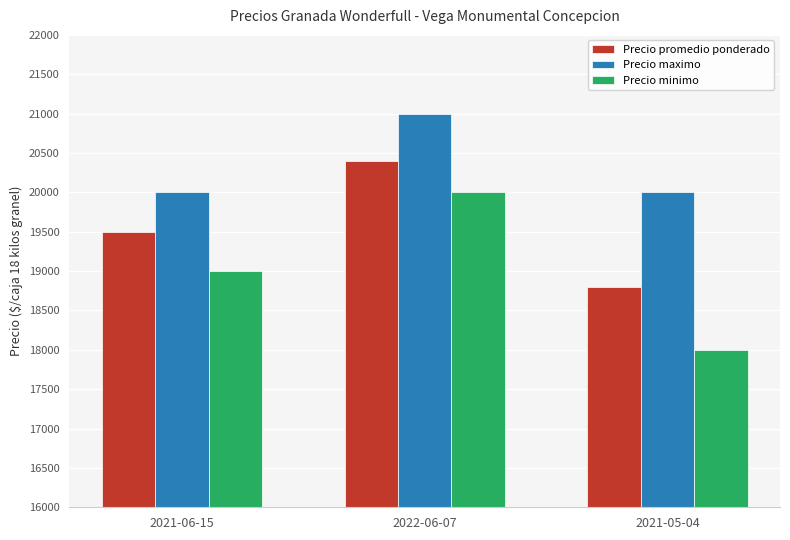

How many bars are there in each group?

3